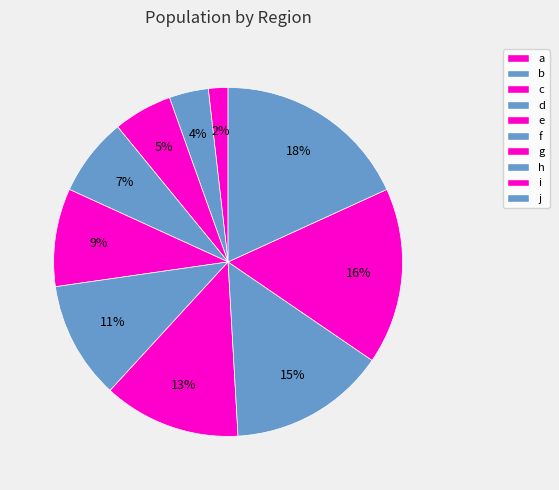

Rank the categories by value from lowest to highest.

a, b, c, d, e, f, g, h, i, j